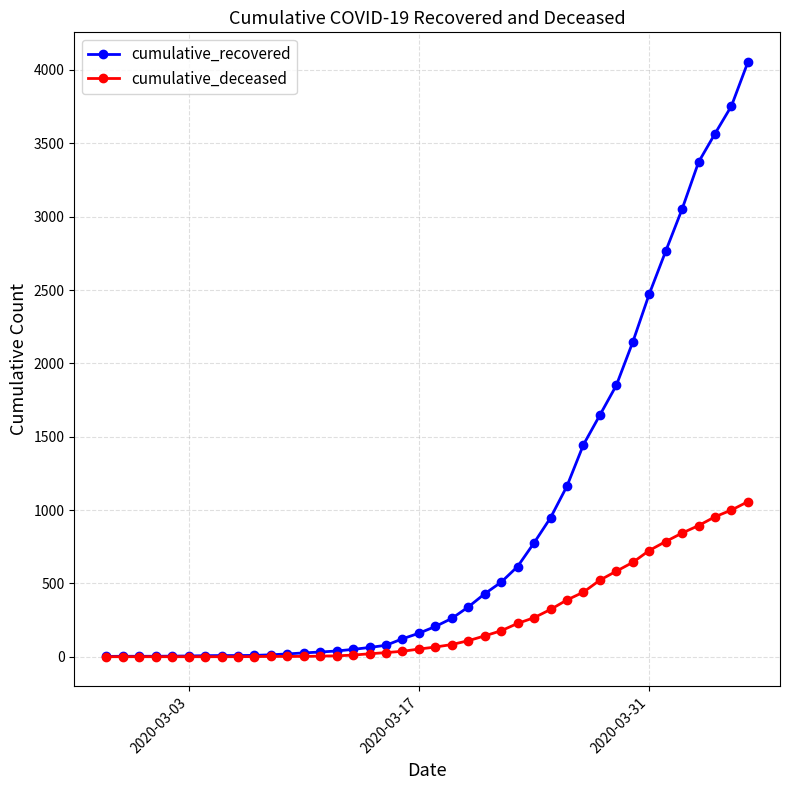

Which series has the widest spread of values?

cumulative_recovered